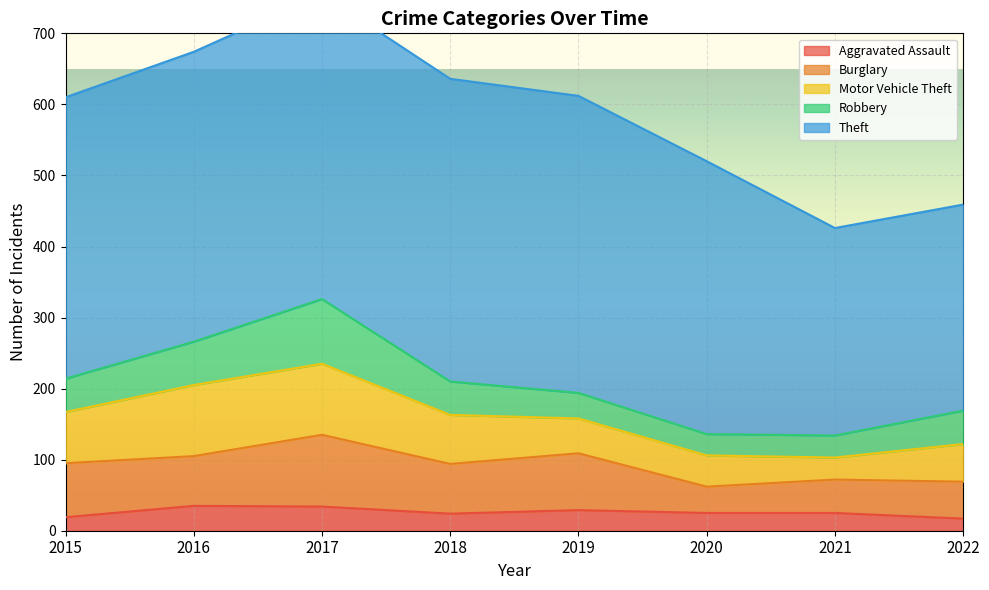

What is the spread (max minus min) of values at 2019?

389